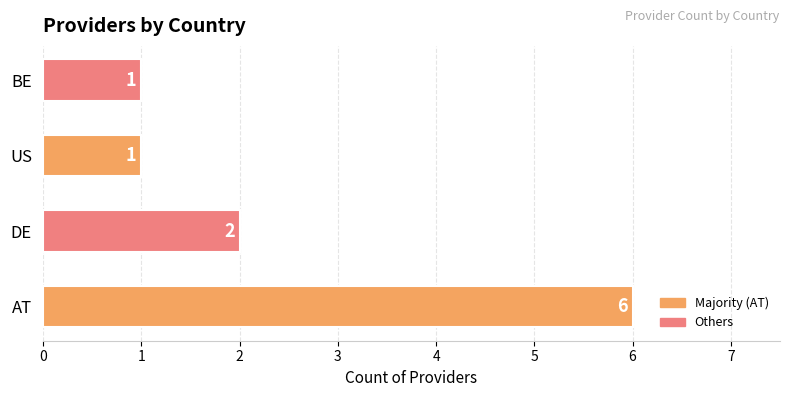

Is it true that the value at BE is 2?

False